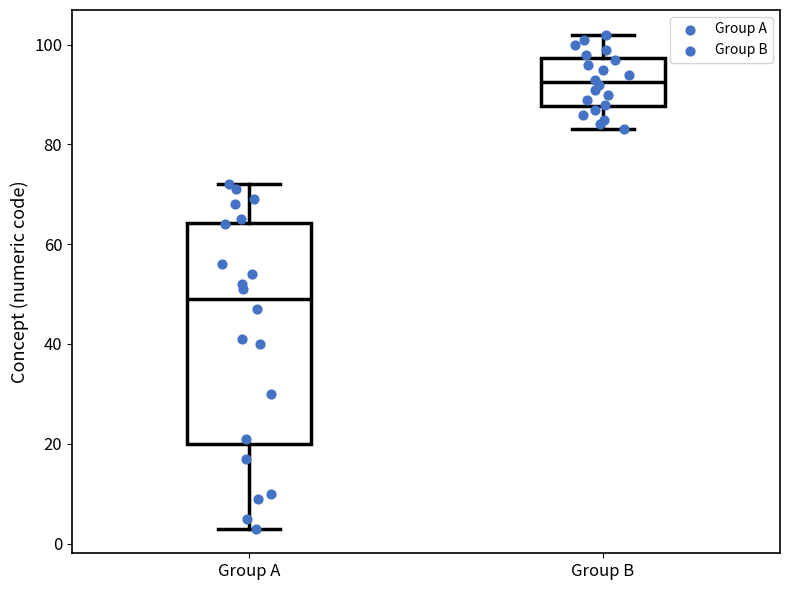

Reading left to right, read every box against the y-axis: the position of its median line, the range the box covers, and the ends of its whiskers. The values are not printed on the chart, so give them approximately, as read against the axis.

Group A: median 50, box 20 to 64, whiskers 4 to 72
Group B: median 92, box 88 to 98, whiskers 84 to 102